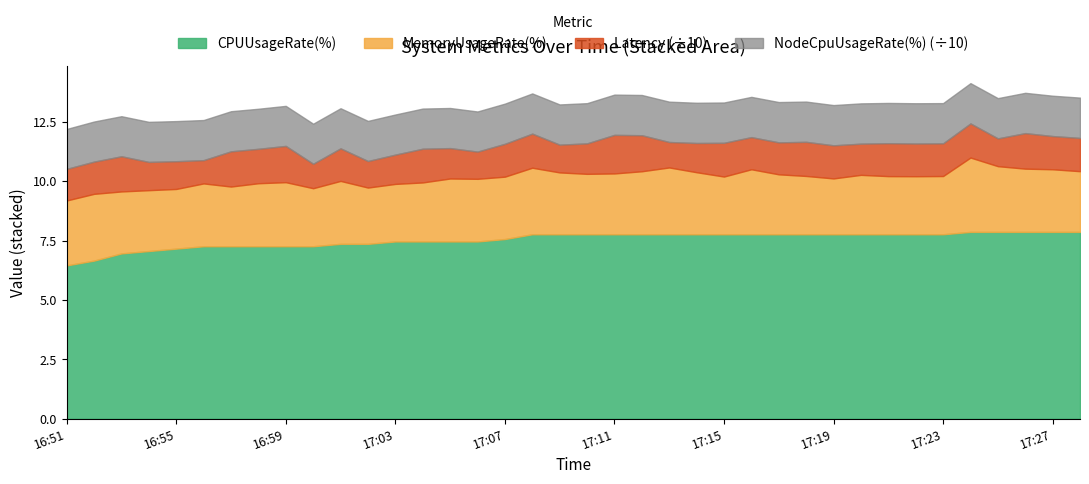

What is the maximum value for CPUUsageRate(%)?

7.9